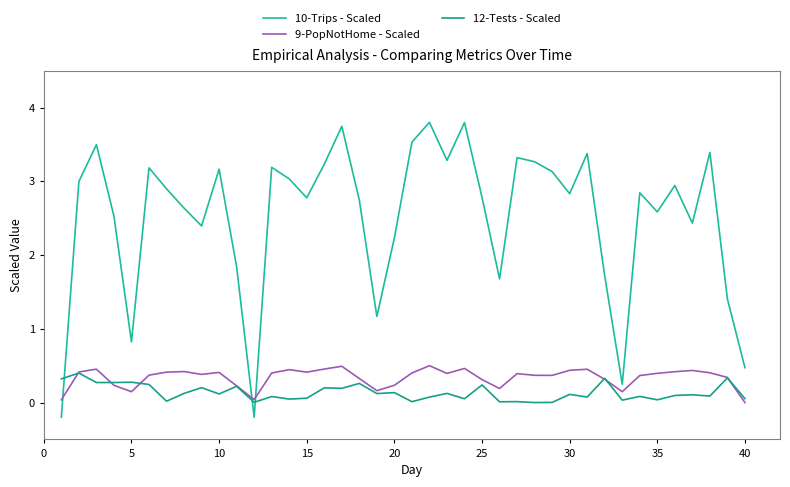

How many lines are shown in the chart?

3